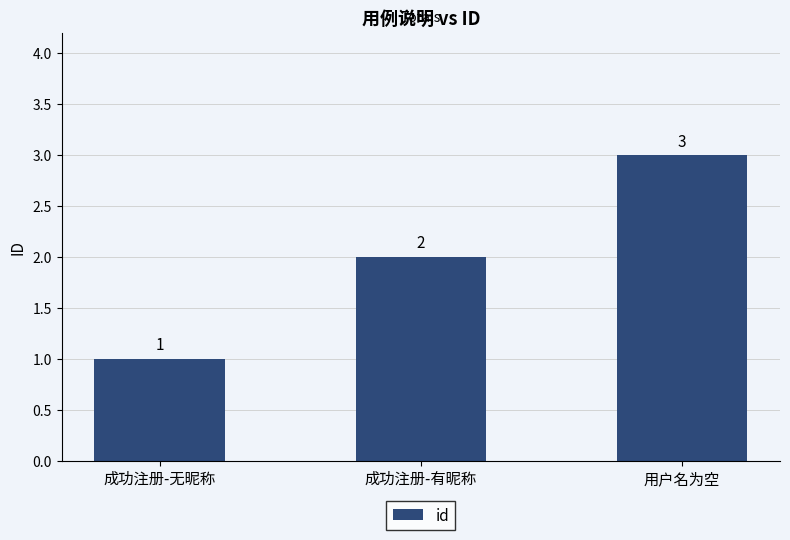

What is the sum of the values at 成功注册-有昵称 and 成功注册-无昵称?

3